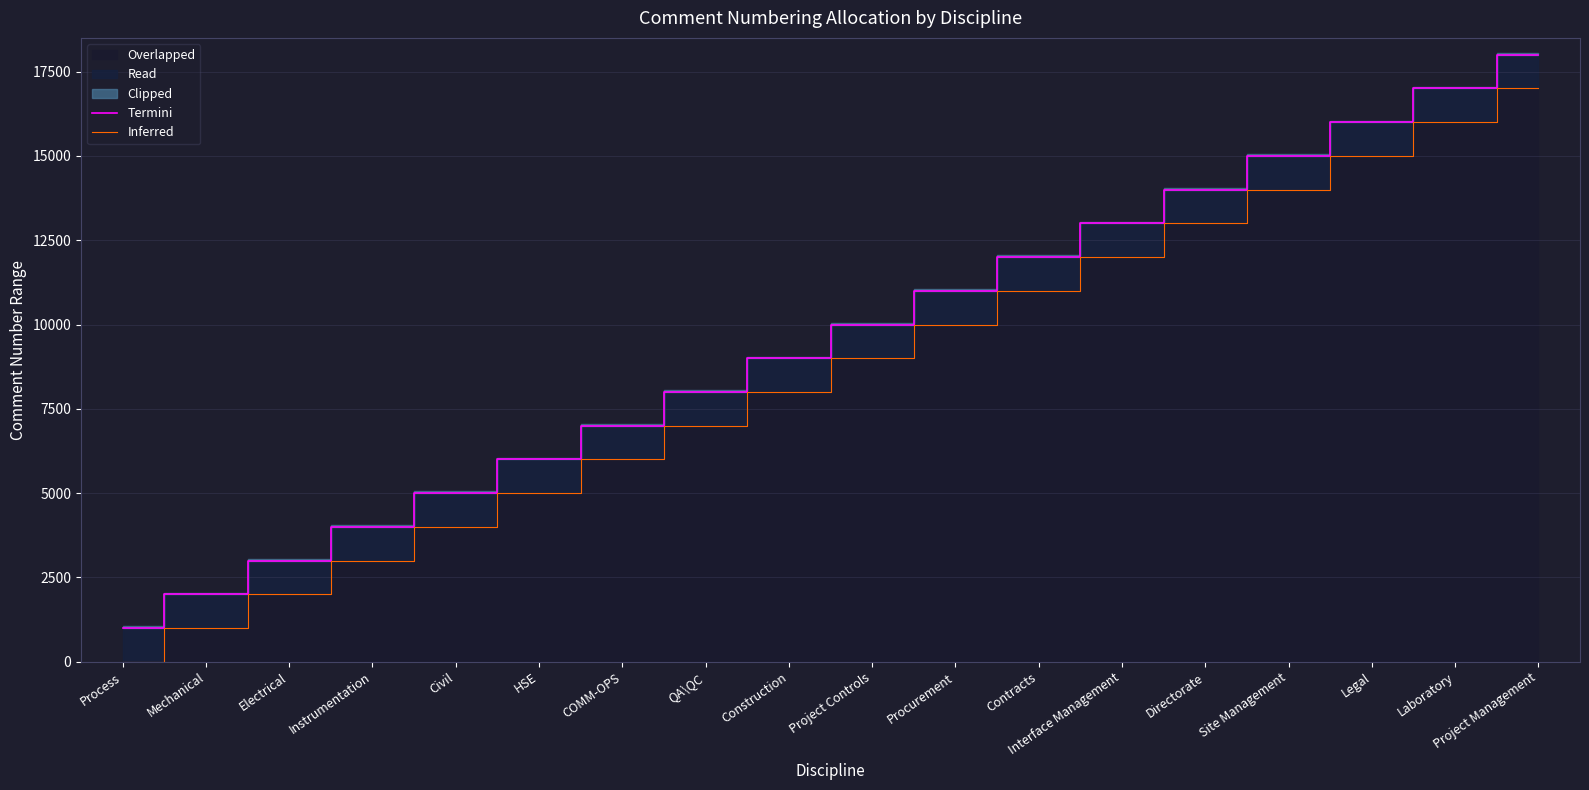

What is the minimum value for Termini?

1000